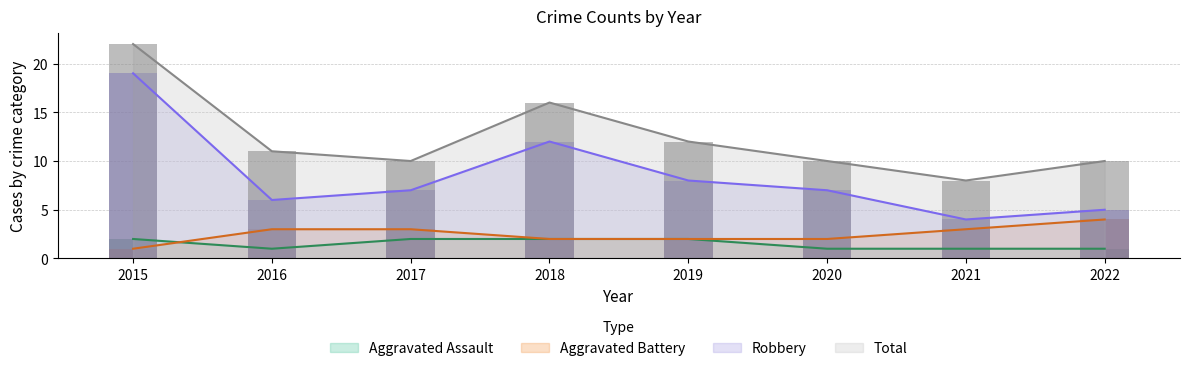

Reading right to left, extract all data points from this chart.

Aggravated Assault: 1	1	1	2	2	2	1	2
Aggravated Battery: 4	3	2	2	2	3	3	1
Robbery: 5	4	7	8	12	7	6	19
Total: 10	8	10	12	16	10	11	22